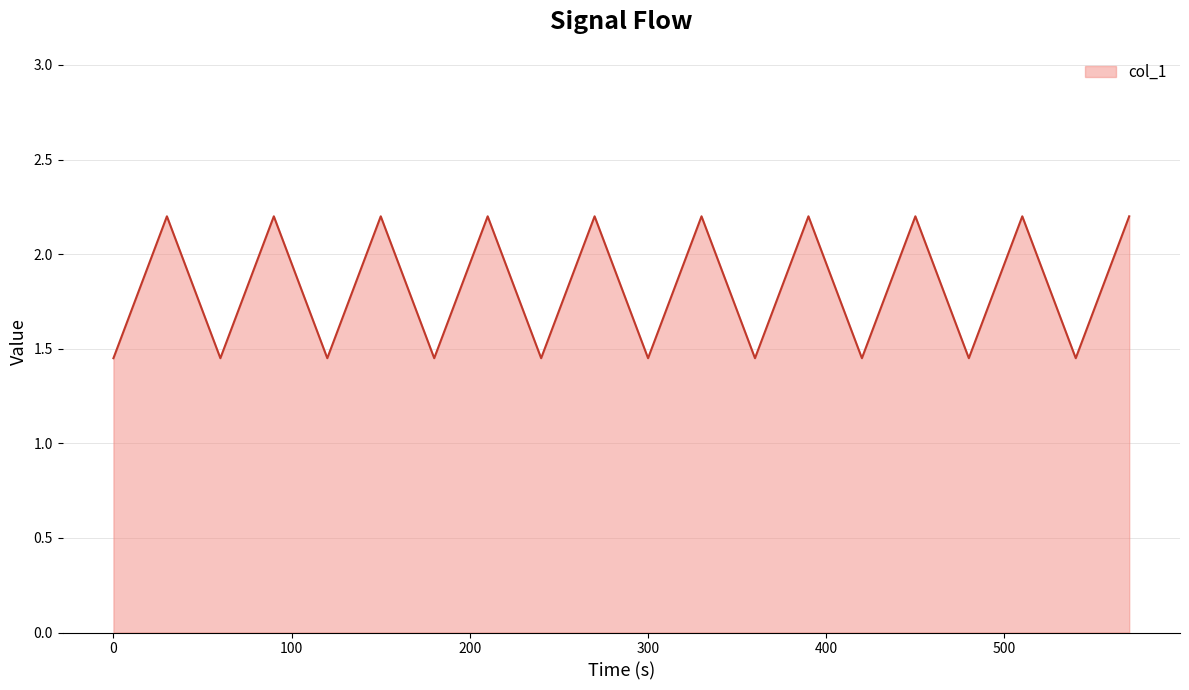

How many interior local peaks (higher than both neighbors) does the data have?

9